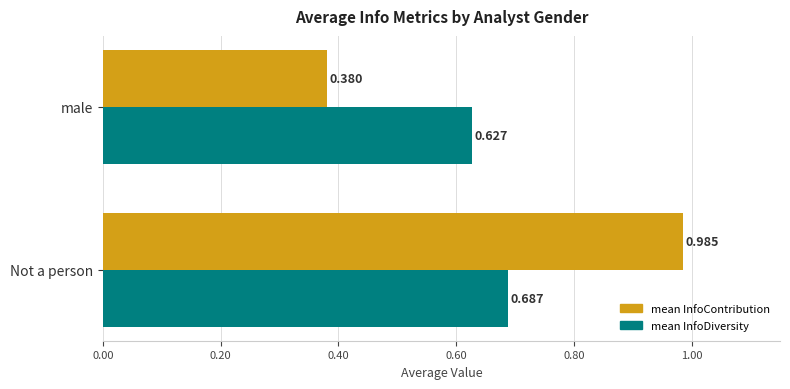

Which series has the largest range (max minus min)?

mean InfoContribution